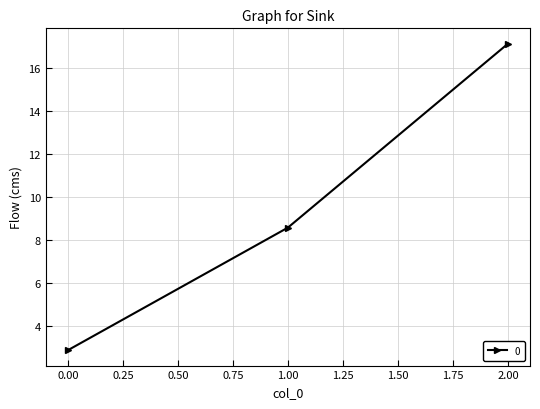

Reading left to right, transcribe all the data shown in this chart.

2.9	8.6	17.1